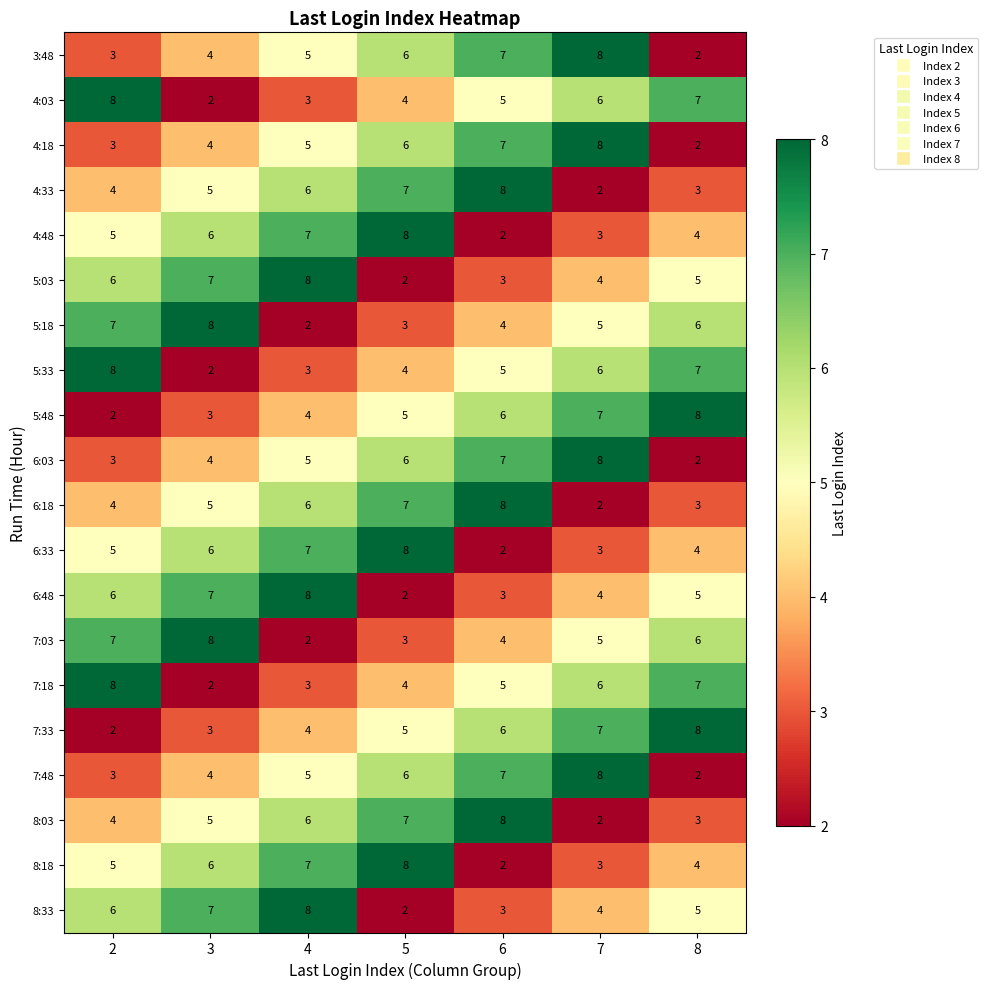

At which category is the sum across all series the highest?

4